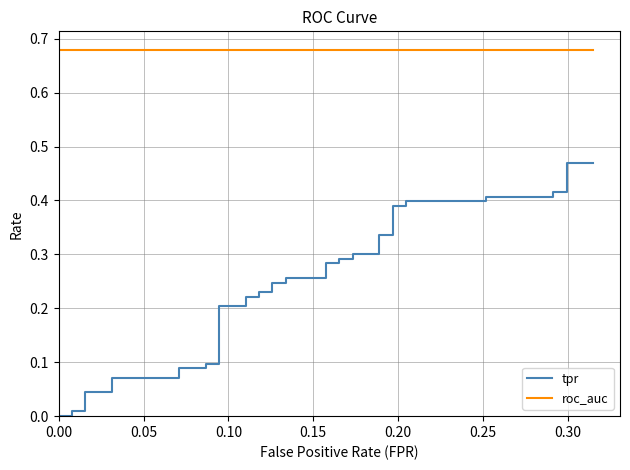

What is the maximum value for tpr?

0.5